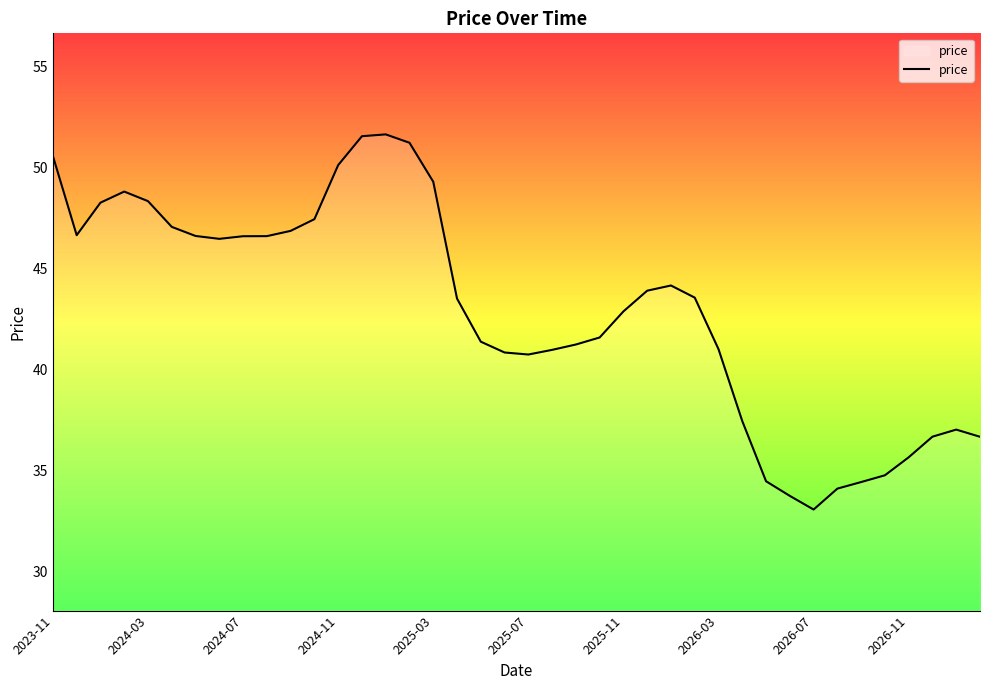

What is the difference between the maximum and minimum values?

18.6